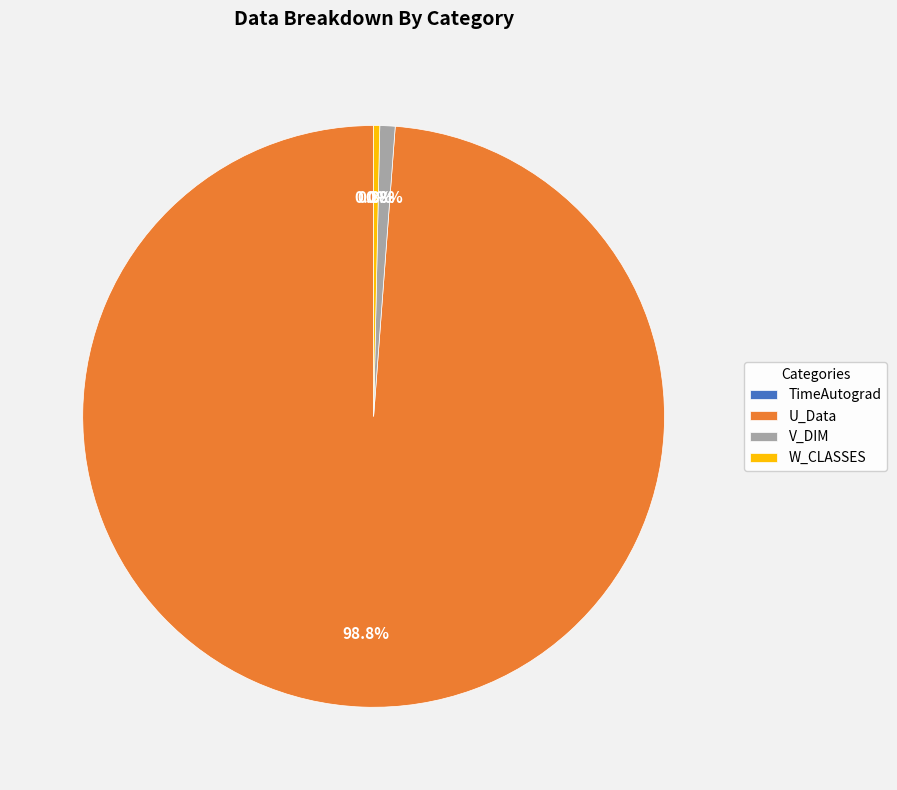

How much of the chart is everything except W_CLASSES?

99.7%